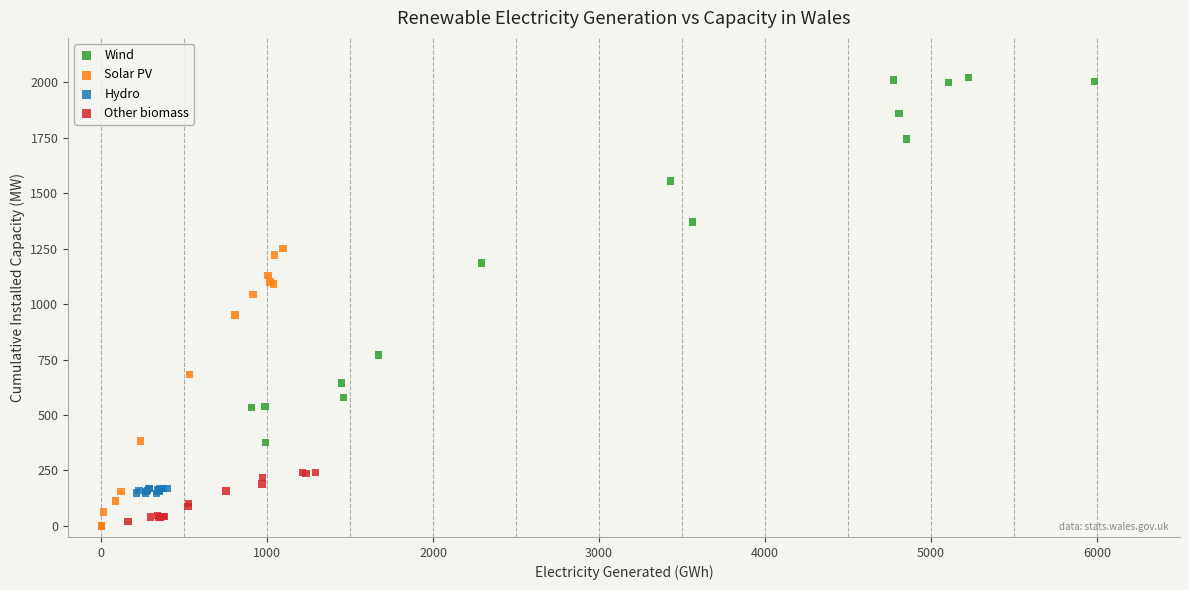

Which series has the largest Y range (max minus min)?

Wind